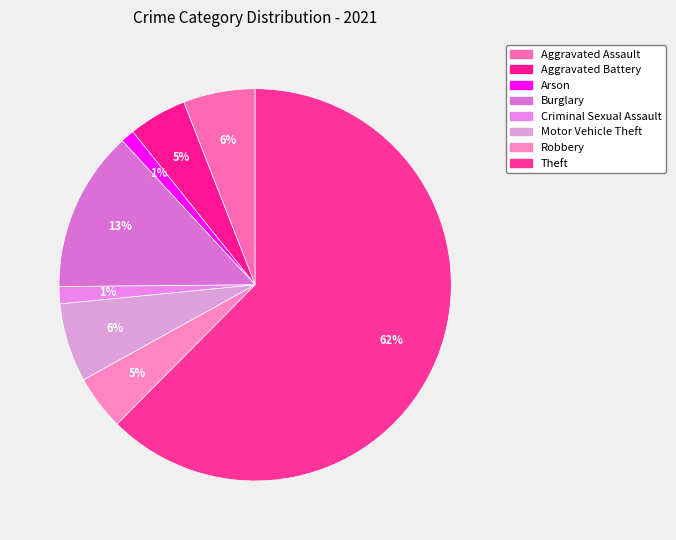

How many segments does this pie chart have?

8